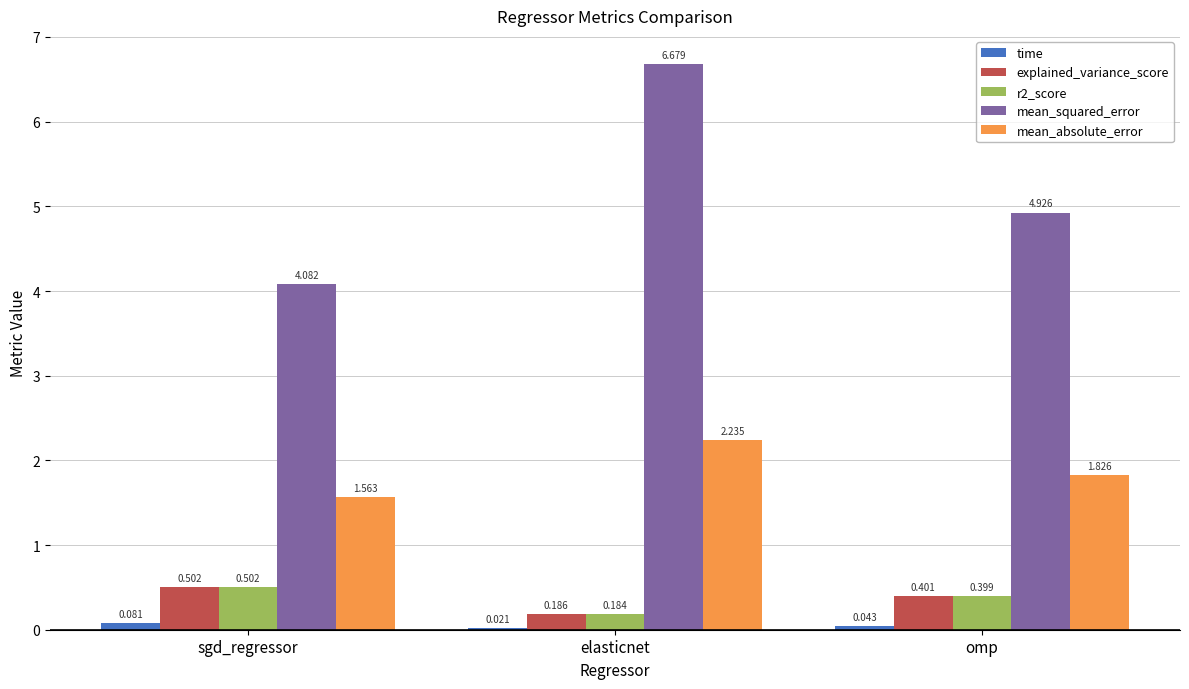

What is the label of the 3rd bar from the left?

omp